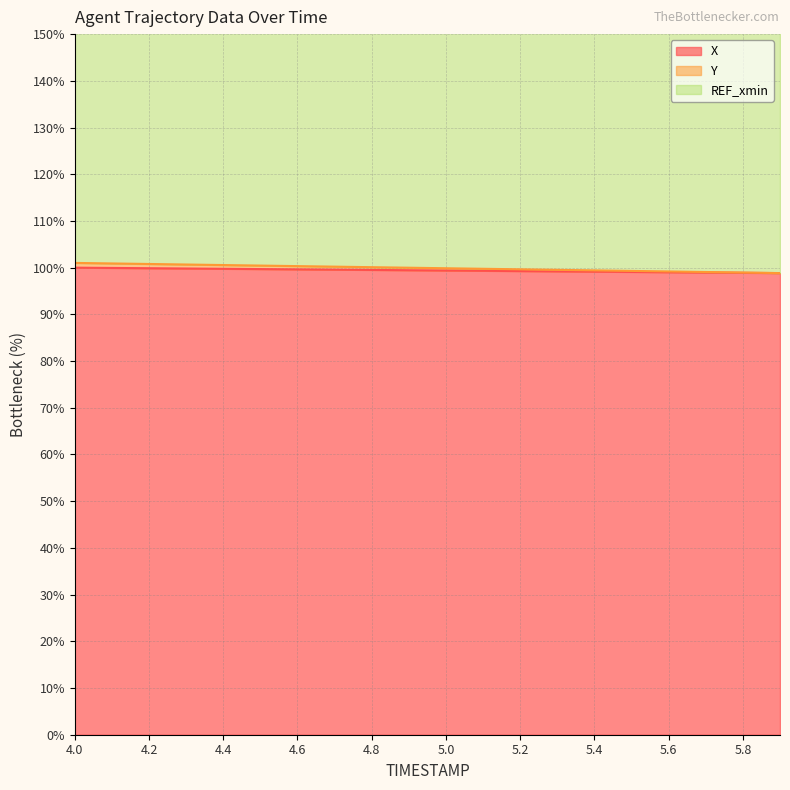

List the labels in order of Y value, smallest first.

5.9, 5.8, 5.7, 5.6, 5.5, 5.4, 5.3, 5.2, 5.1, 5.0, 4.9, 4.8, 4.7, 4.6, 4.5, 4.4, 4.3, 4.2, 4.1, 4.0